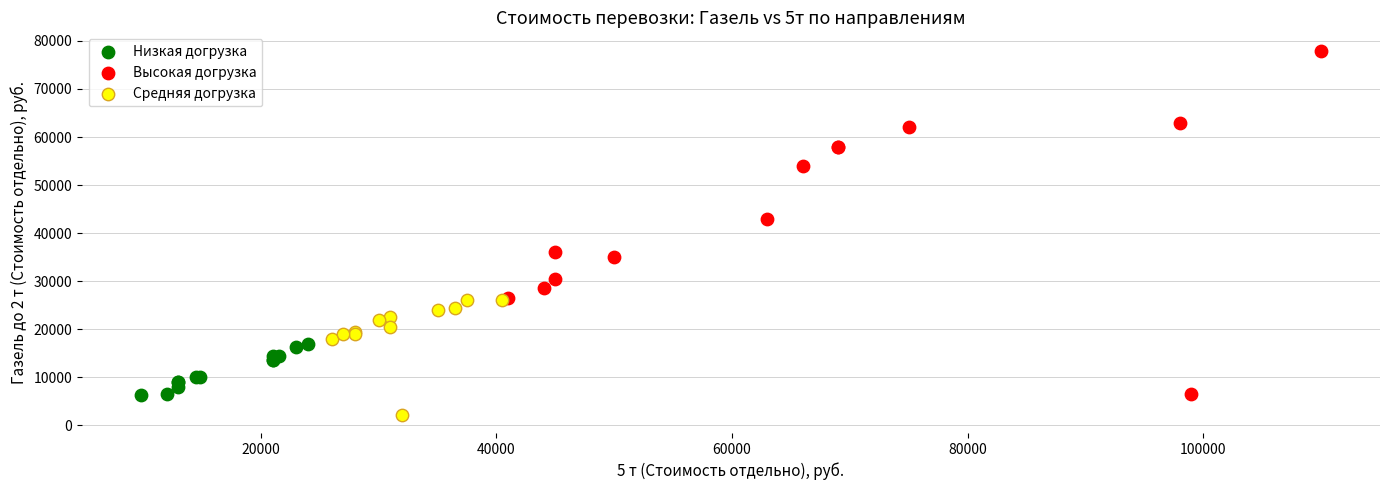

What are all the series names shown in the legend?

Низкая догрузка, Высокая догрузка, Средняя догрузка